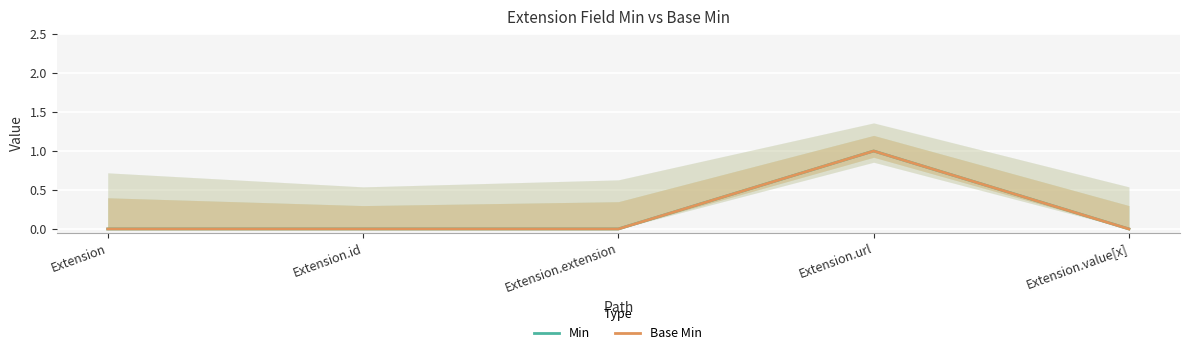

What position from the left is Extension.id?

2